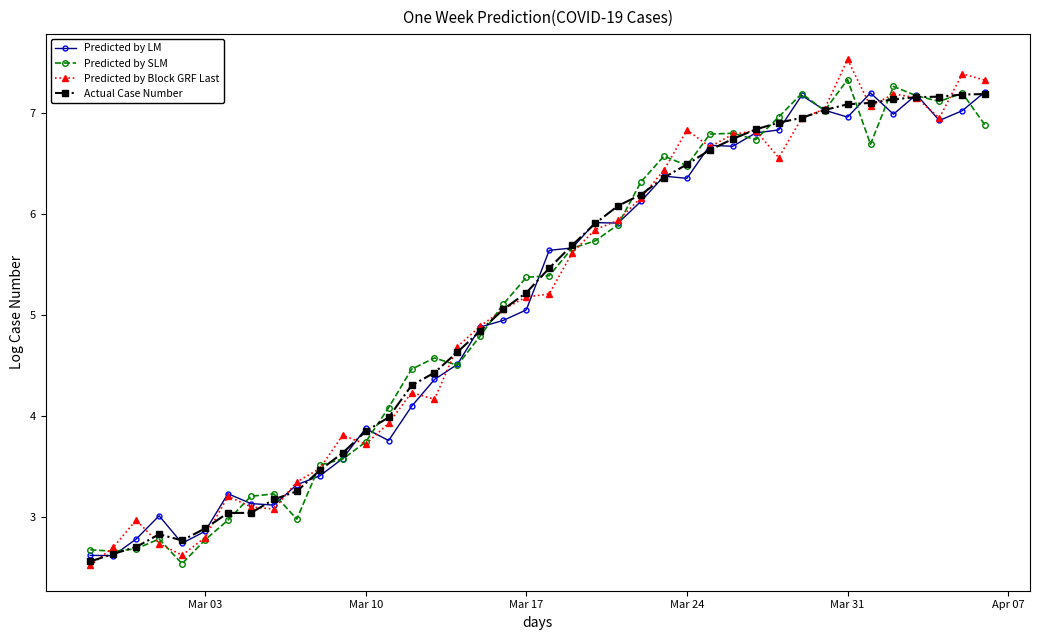

What is the value of the Predicted by LM point at the 30th from the left?

6.8